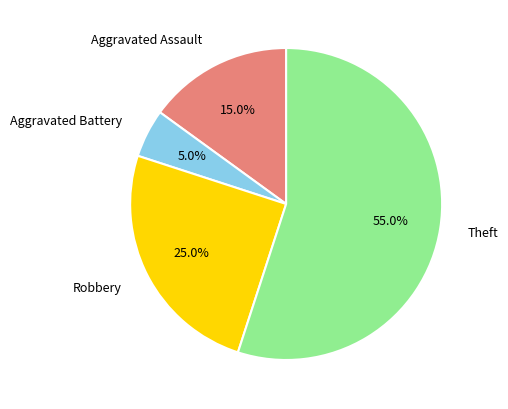

How many segments does this pie chart have?

4